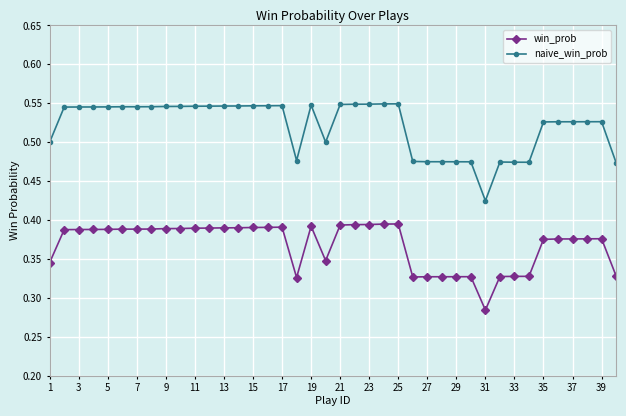

Which series has the largest total across all categories?

naive_win_prob